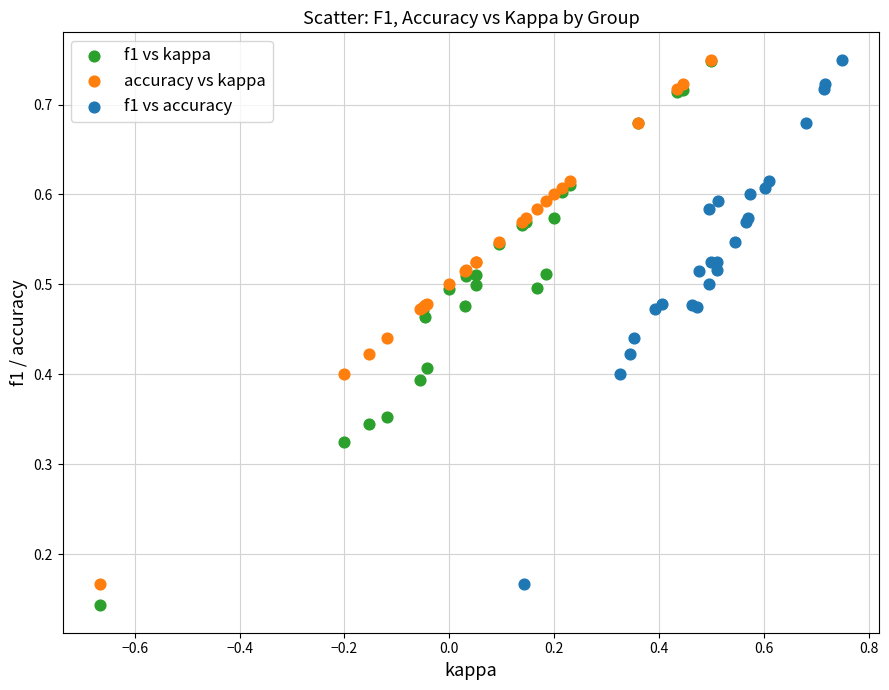

What are all the series names shown in the legend?

f1 vs kappa, accuracy vs kappa, f1 vs accuracy